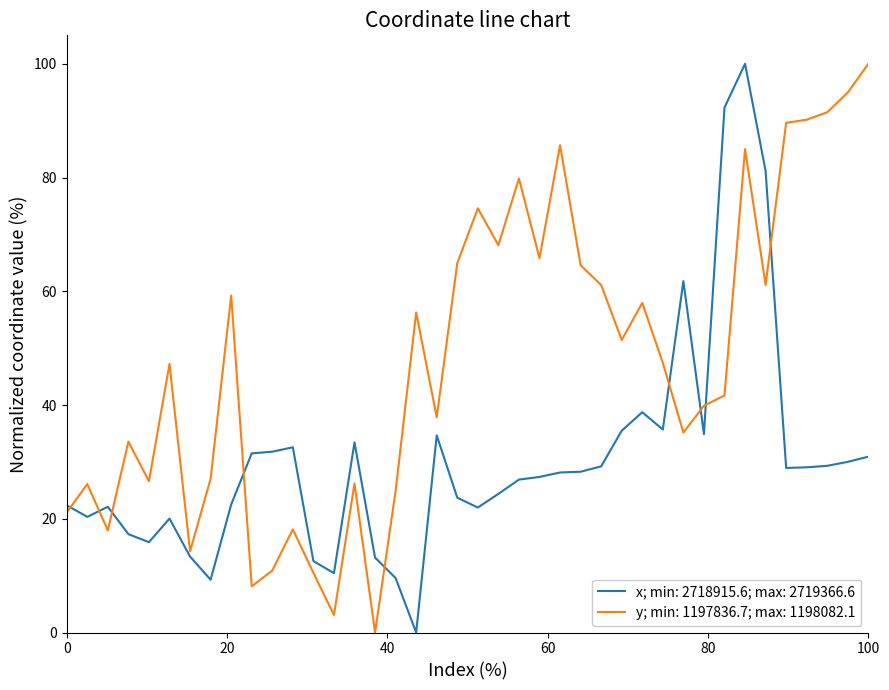

What is the highest value of the y; min: 1197836.7; max: 1198082.1 series?

100.0